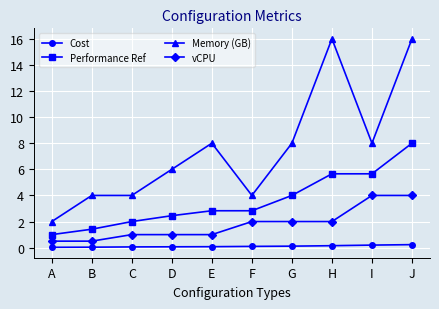

True or false: Memory (GB) and Cost cross at least once.

False